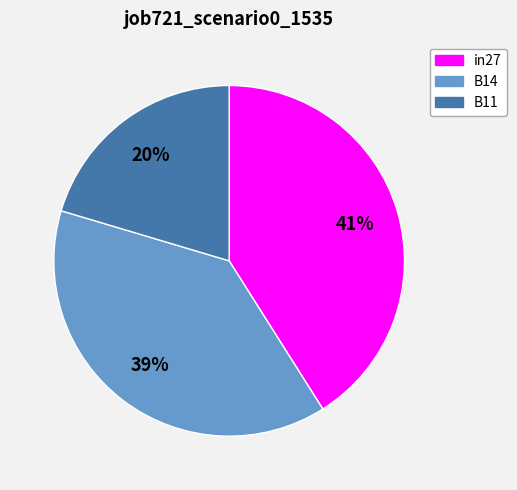

Do B11 and in27 together represent more than half of the pie?

Yes